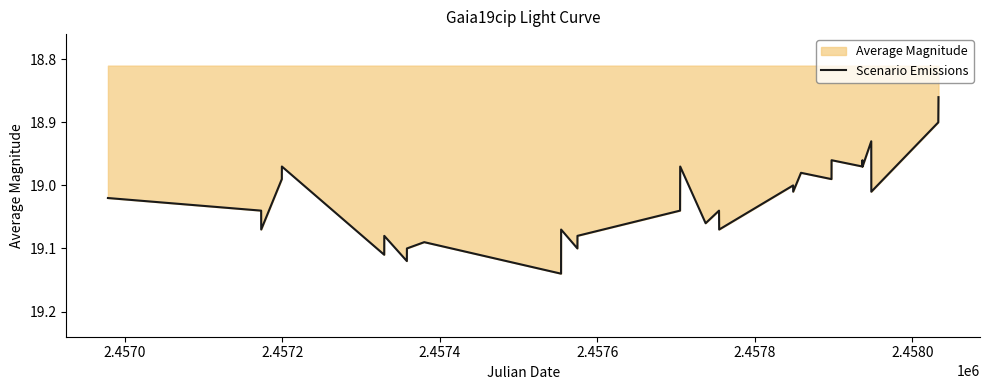

What is the maximum value shown in the chart?

19.1